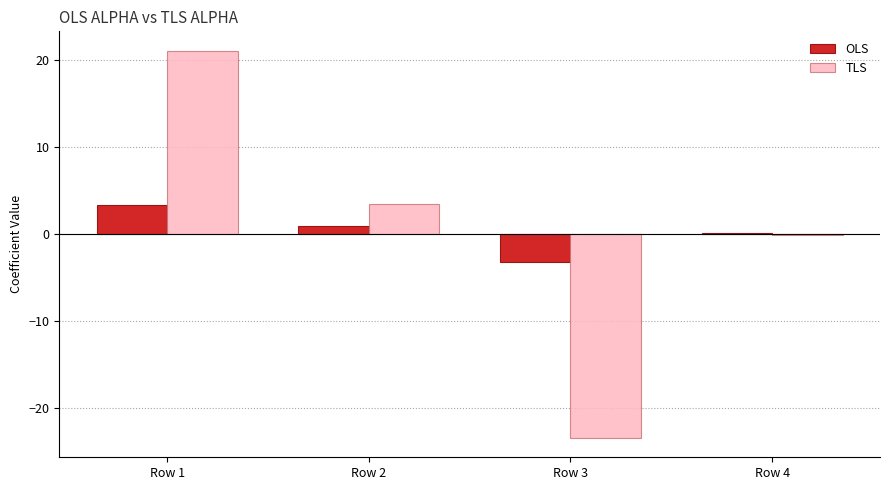

Are the bars grouped side by side (vs. stacked)?

Yes